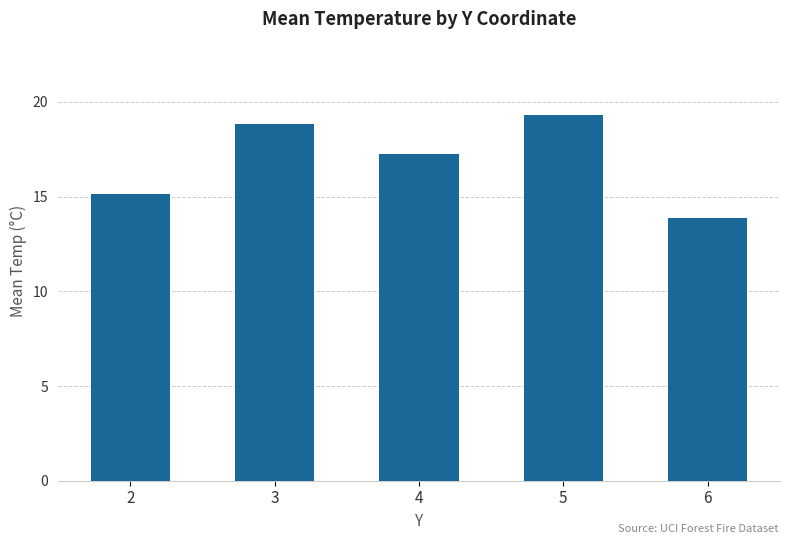

At which category does the chart reach its minimum across all series?

6